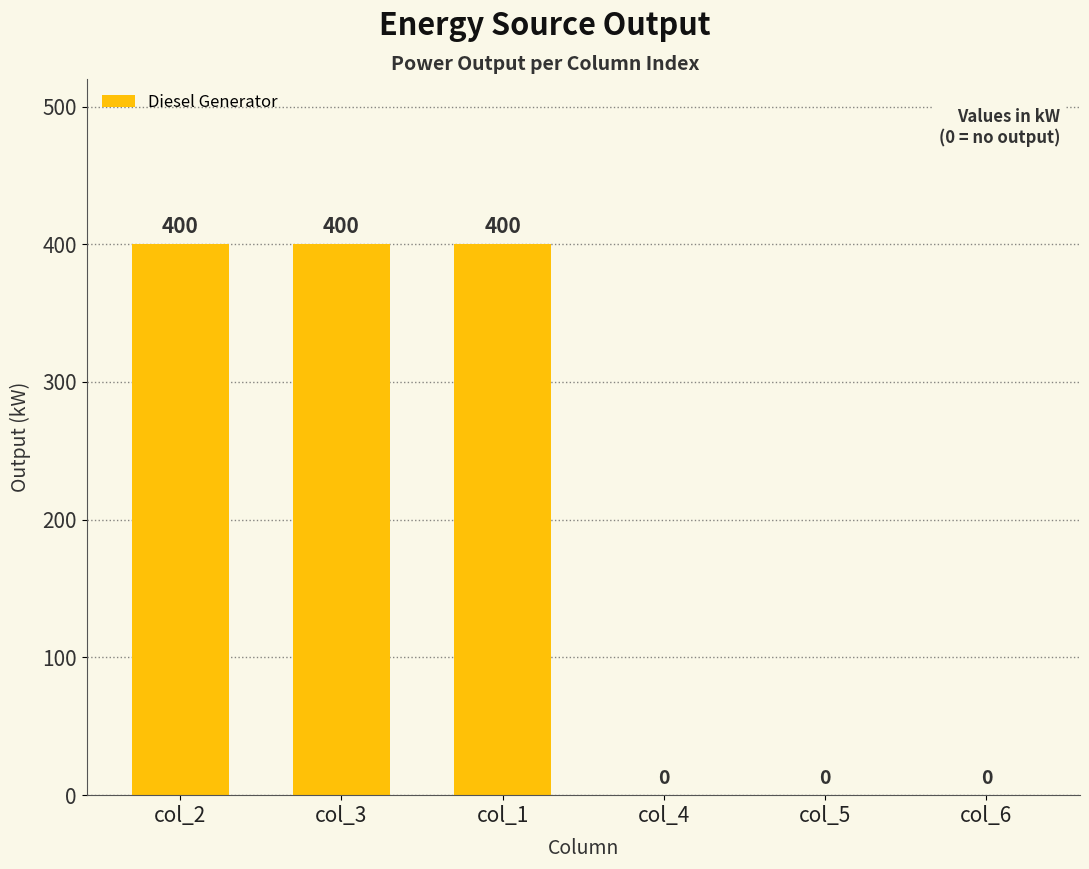

What is the change in value from col_1 to col_5?

-400